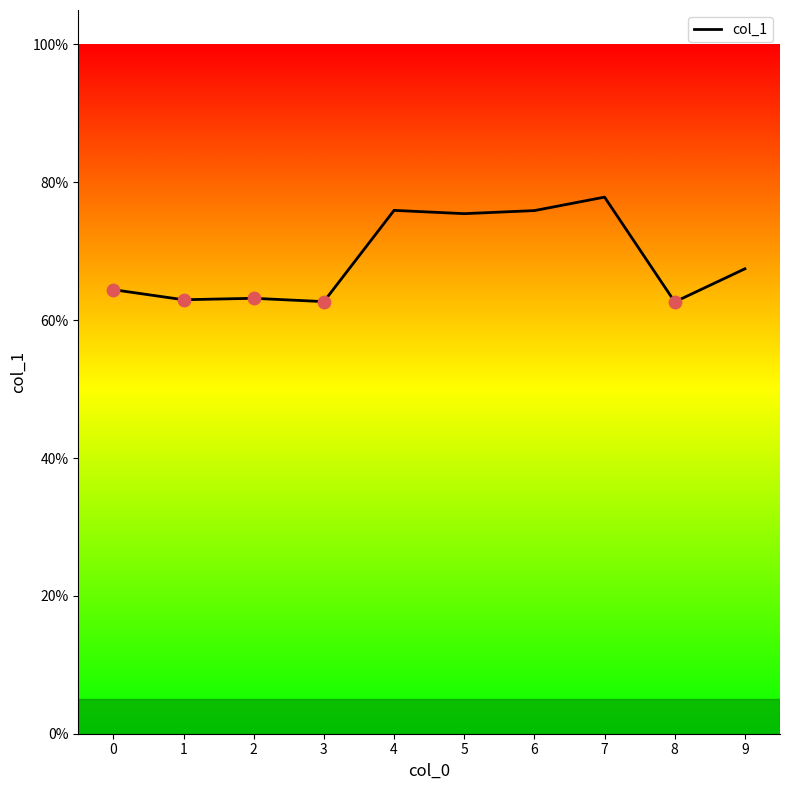

Which has a higher value, 8 or 4?

4